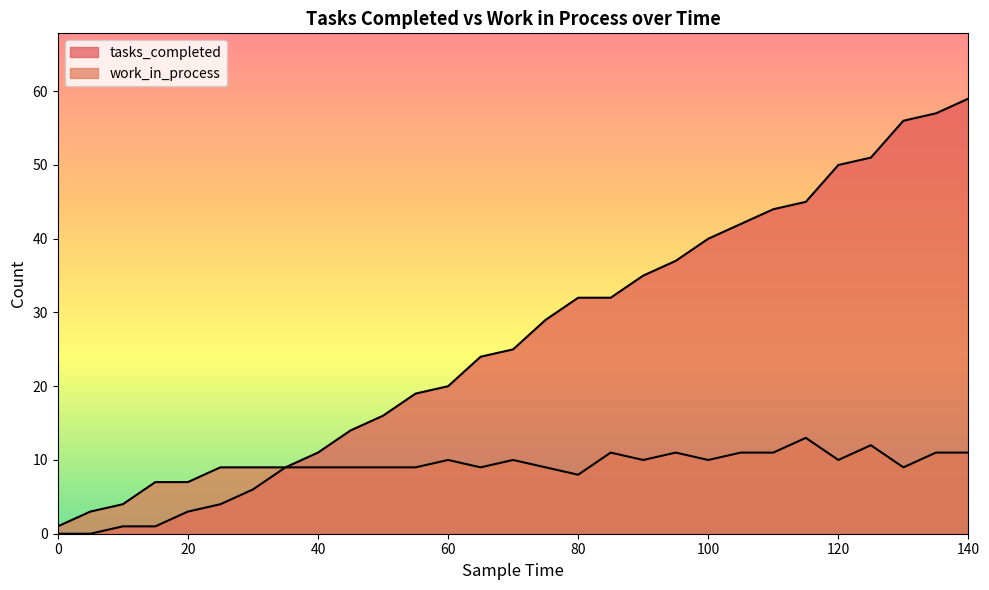

How many positive values does the tasks_completed series have?

27